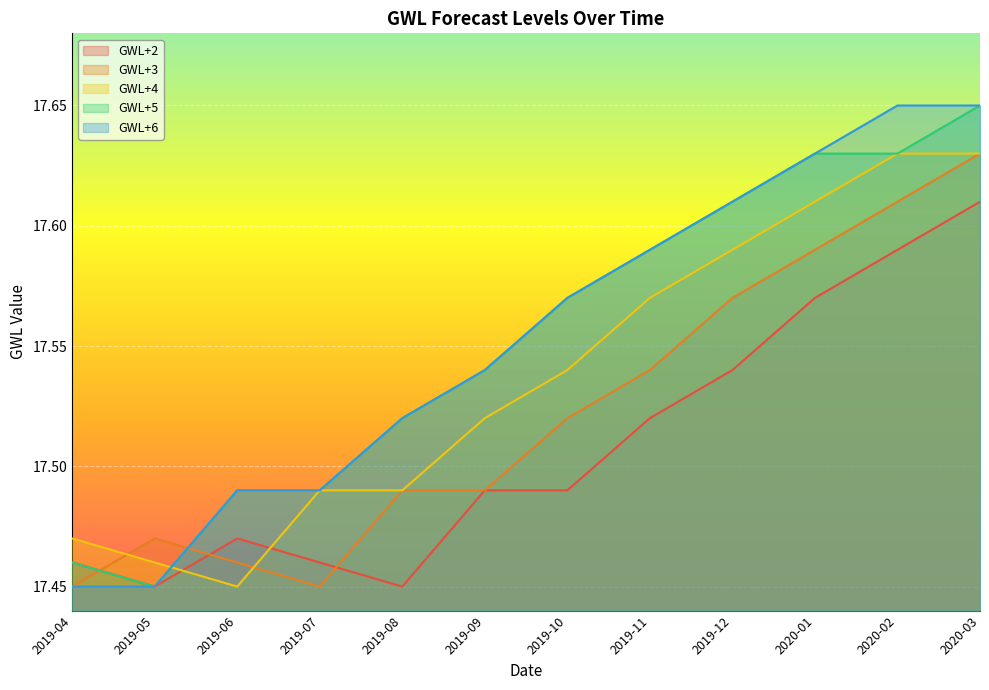

How many distinct data groups are displayed?

5